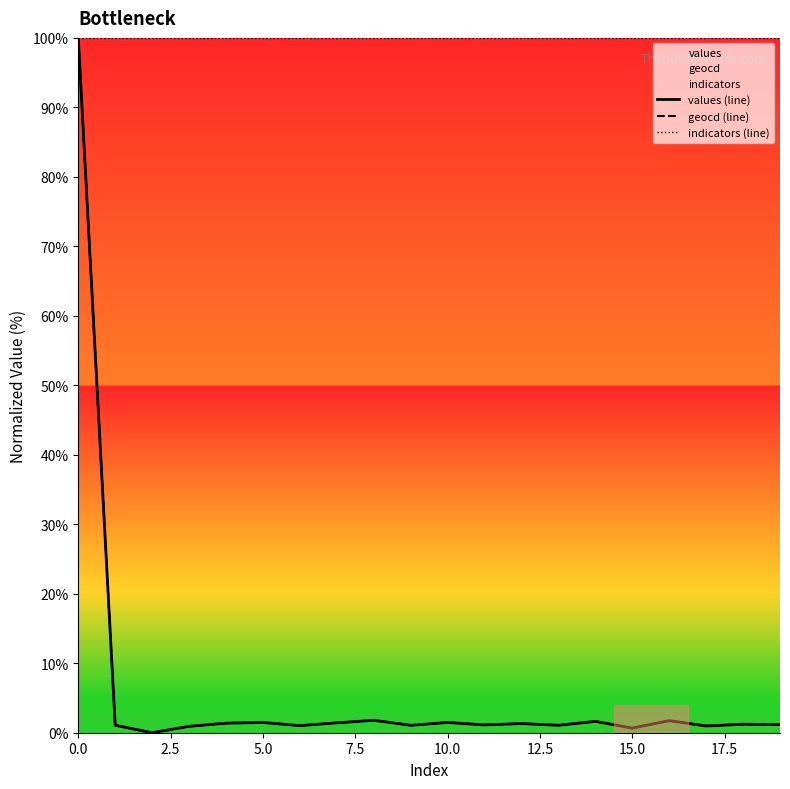

How many values in values (line) are above zero?

19